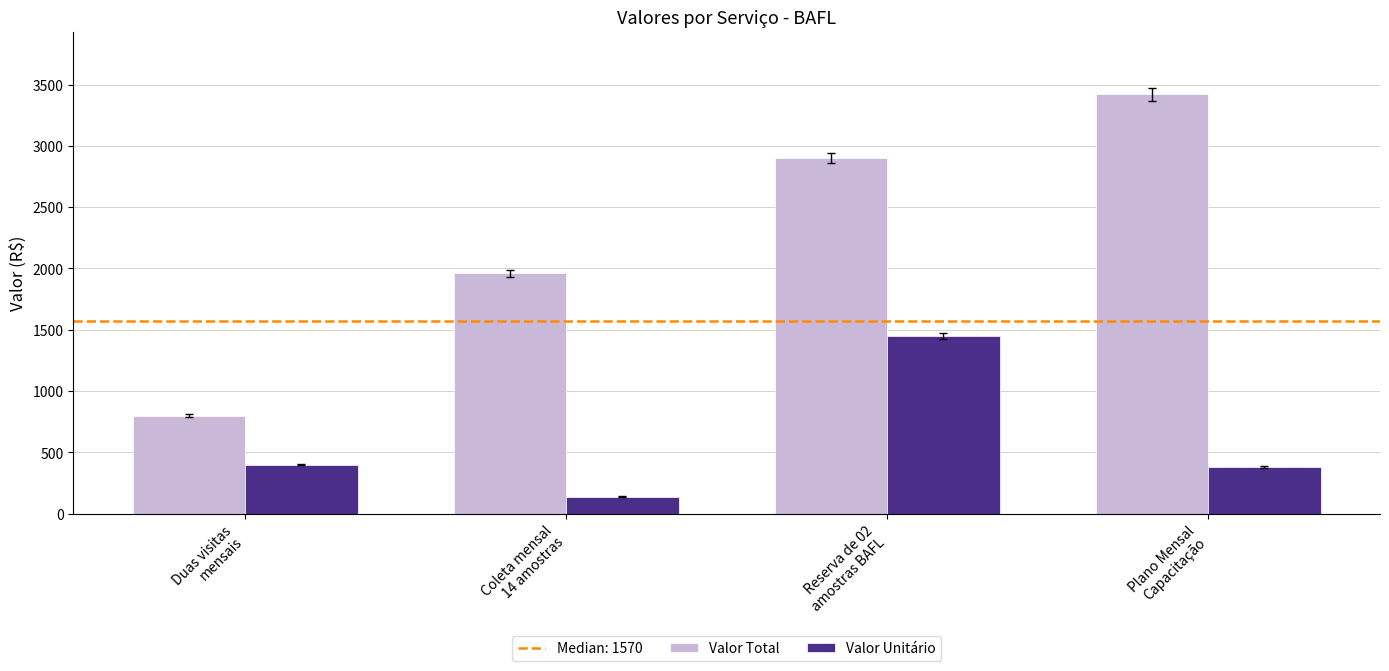

What is the label of the 2nd bar from the right?

Reserva de 02
amostras BAFL